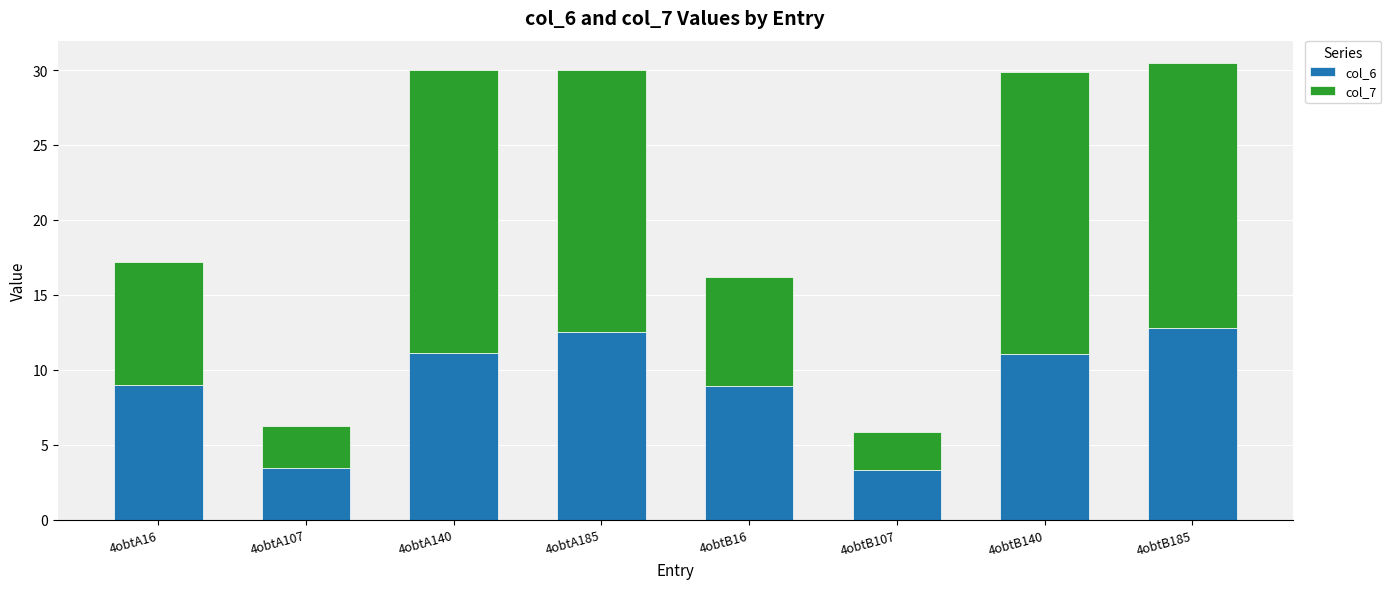

What is the total value across all series at 4obtA16?

17.2